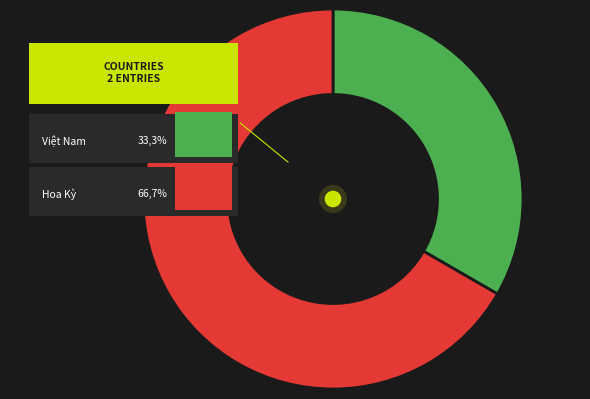

Rank the categories by value from highest to lowest.

Hoa Kỳ, Việt Nam